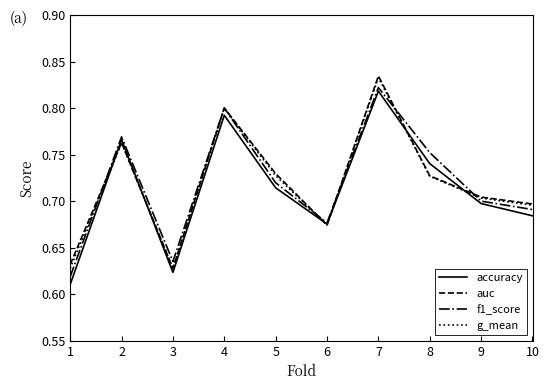

Which series changed the most between 4 and 9?

f1_score